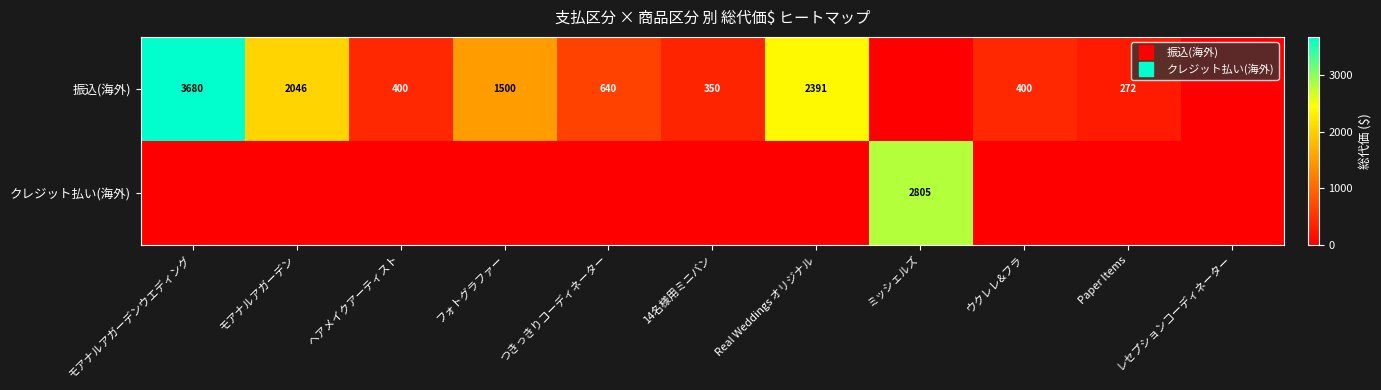

Rank the series by their average value, from lowest to highest.

クレジット払い(海外), 振込(海外)